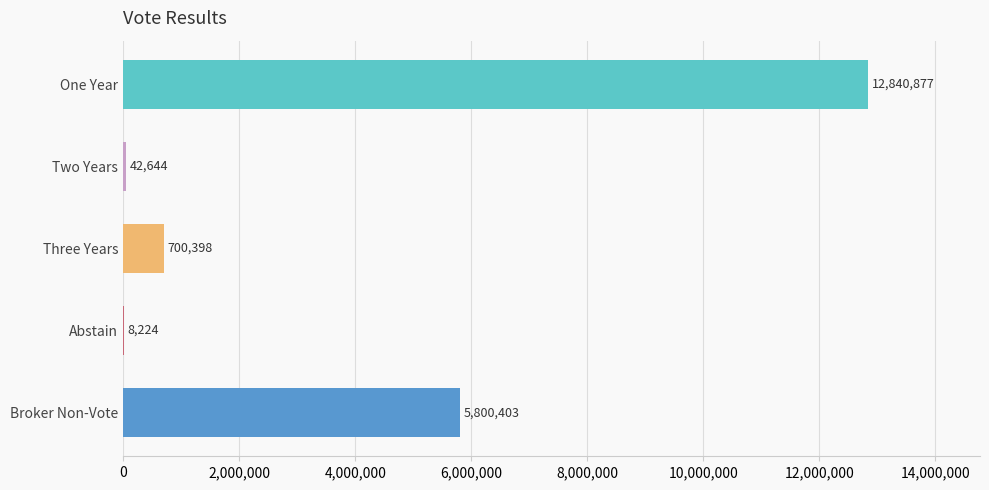

Is it true that the value at Abstain is 8224?

True